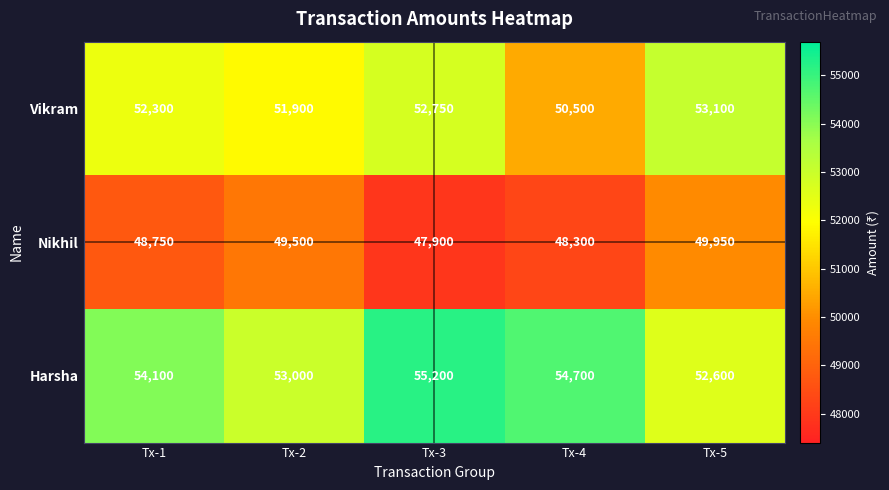

Which series changed the most between Tx-4 and Tx-5?

Vikram